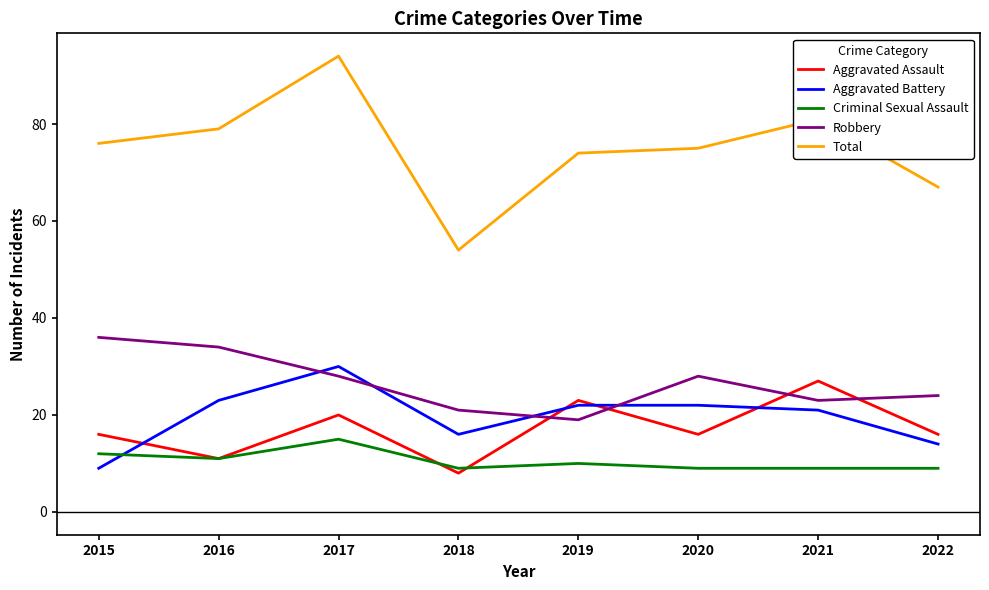

What is the spread (max minus min) of values at 2016?

68